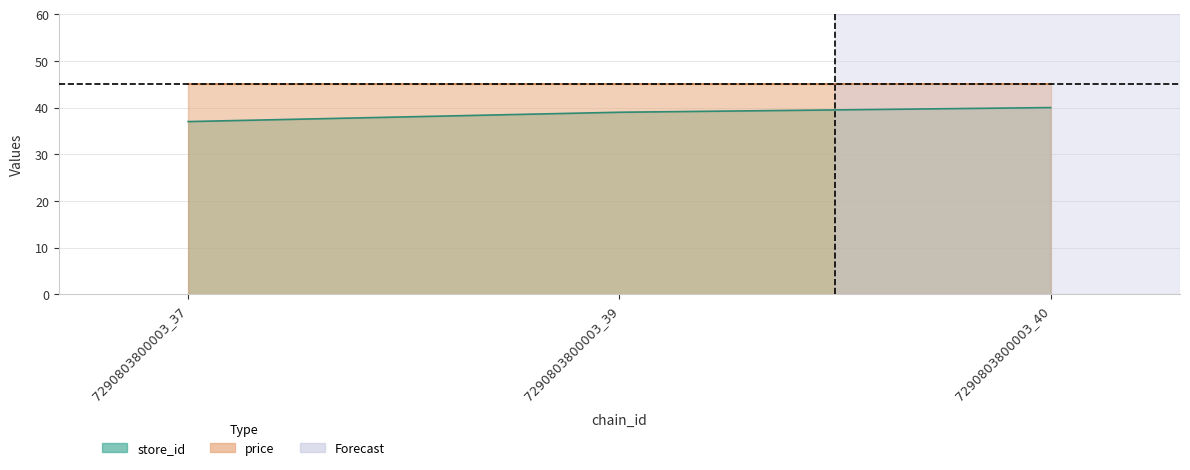

What is the maximum value shown in the chart?

40